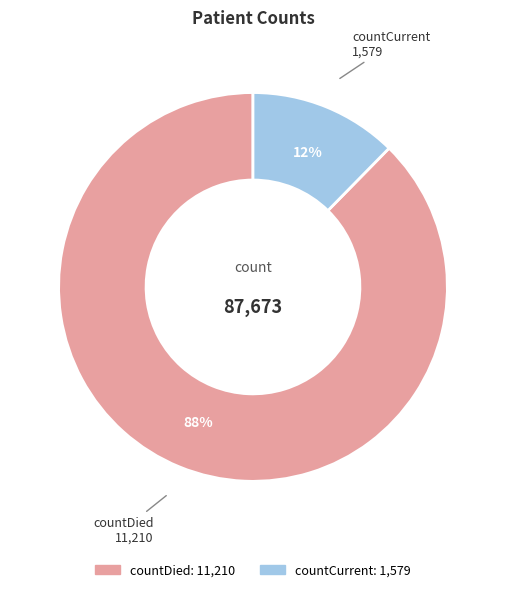

How many segments does this pie chart have?

2